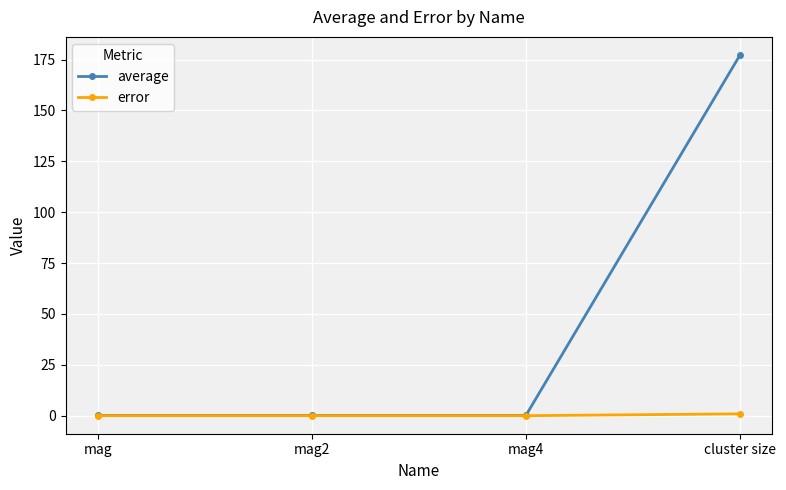

Is this an area chart (filled region under the line)?

No